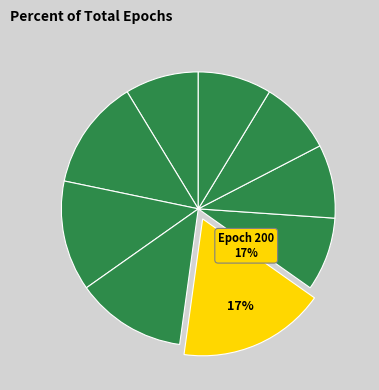

Count the number of slices in the pie.

9